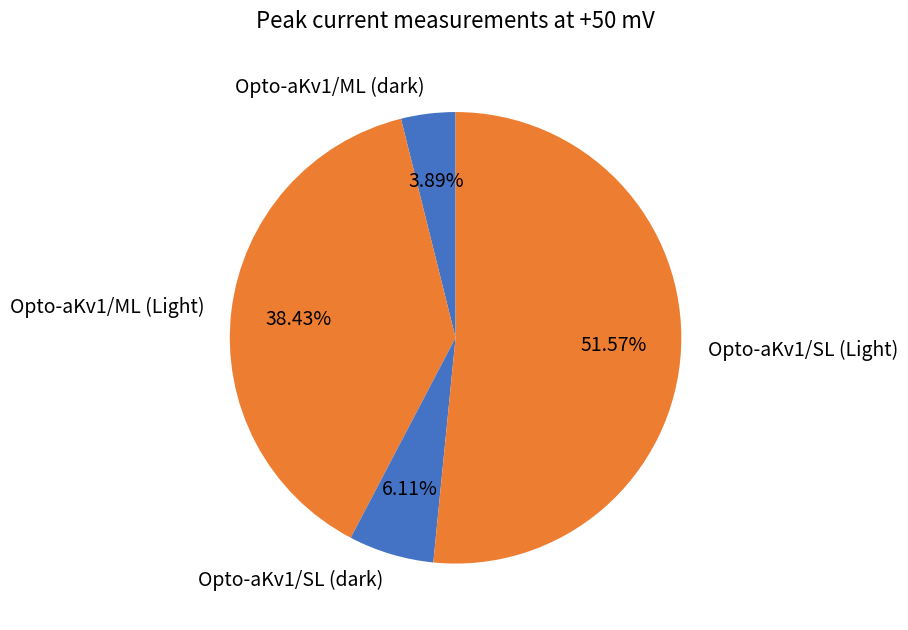

How many slices are in this pie chart?

4